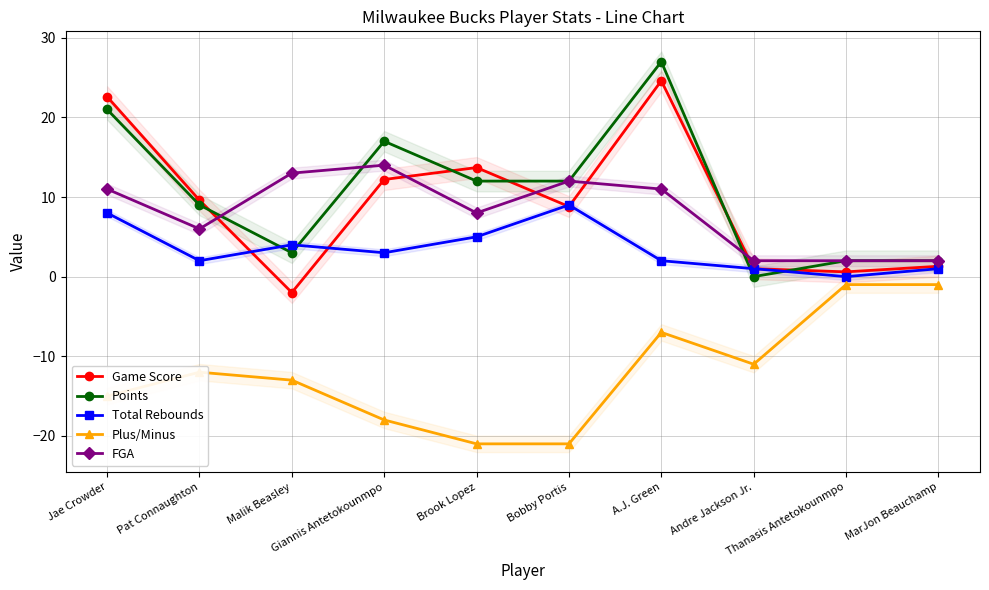

Rank the series at Bobby Portis from highest to lowest value.

Points, FGA, Total Rebounds, Game Score, Plus/Minus